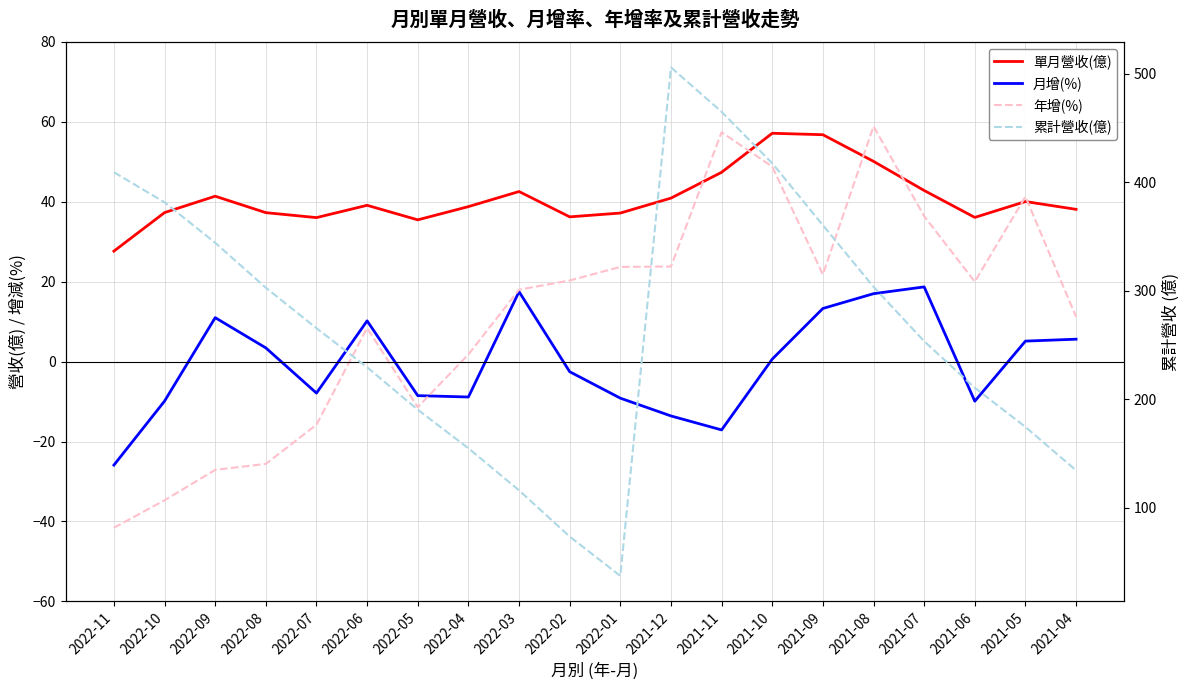

Reading left to right, extract all data points from this chart.

單月營收(億): 27.6	37.3	41.4	37.3	36.0	39.1	35.5	38.8	42.6	36.2	37.2	40.9	47.4	57.1	56.8	50.1	42.8	36.1	40.1	38.1
月增(%): -25.9	-9.9	11.0	3.4	-7.9	10.2	-8.5	-8.9	17.5	-2.5	-9.2	-13.6	-17.1	0.6	13.3	17.0	18.7	-9.9	5.1	5.6
年增(%): -41.6	-34.7	-27.1	-25.6	-15.8	8.4	-11.4	1.8	18.0	20.3	23.7	23.8	57.4	48.8	21.8	58.9	36.4	20.0	41.3	11.2
累計營收(億): 409.1	381.4	344.1	302.7	265.4	229.4	190.3	154.8	116.0	73.4	37.2	505.7	464.8	417.4	360.3	303.5	253.4	210.5	174.4	134.4